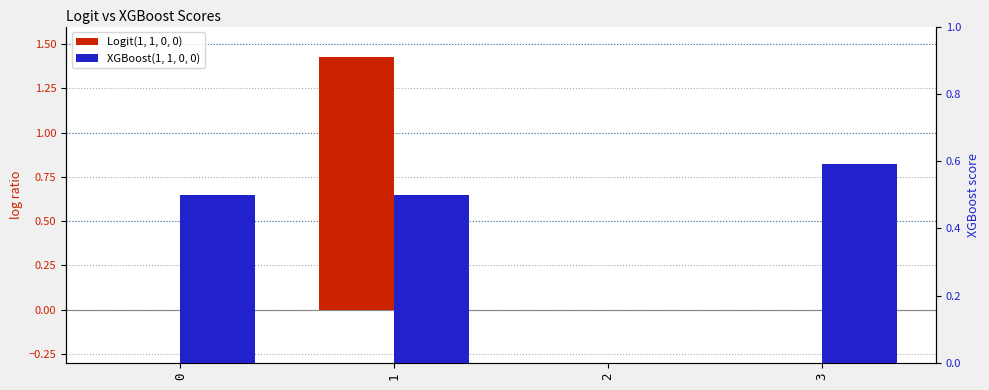

How many bars are there in total?

8